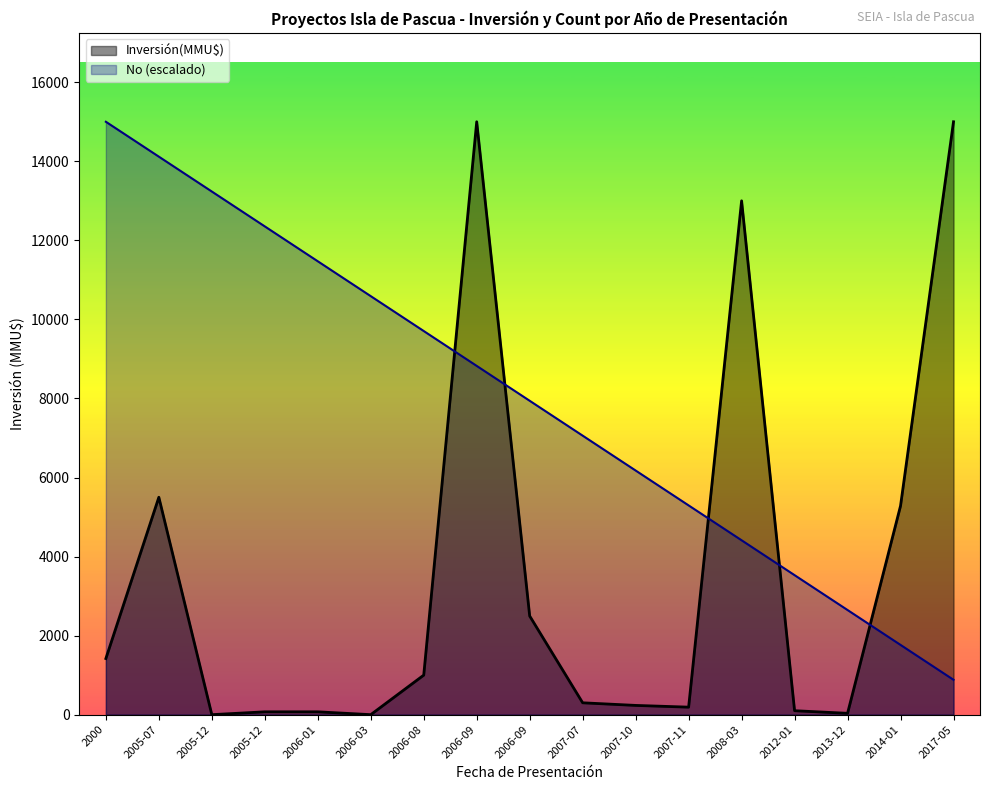

How many values in the Inversión(MMU$) series exceed 300?

8